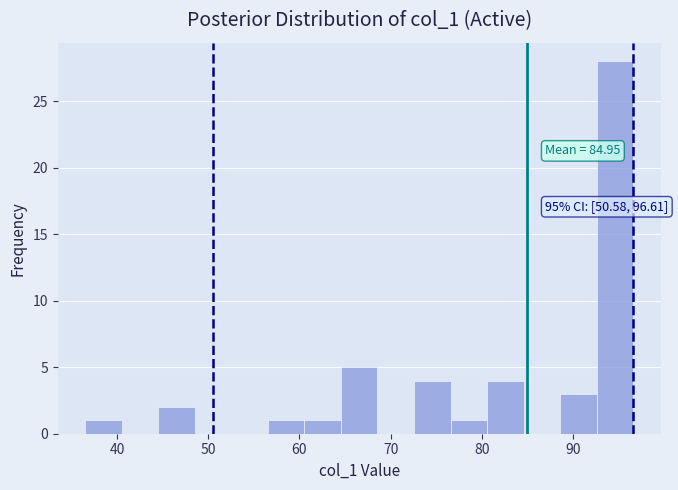

Which range on the x-axis has the tallest bar?

93 to 97